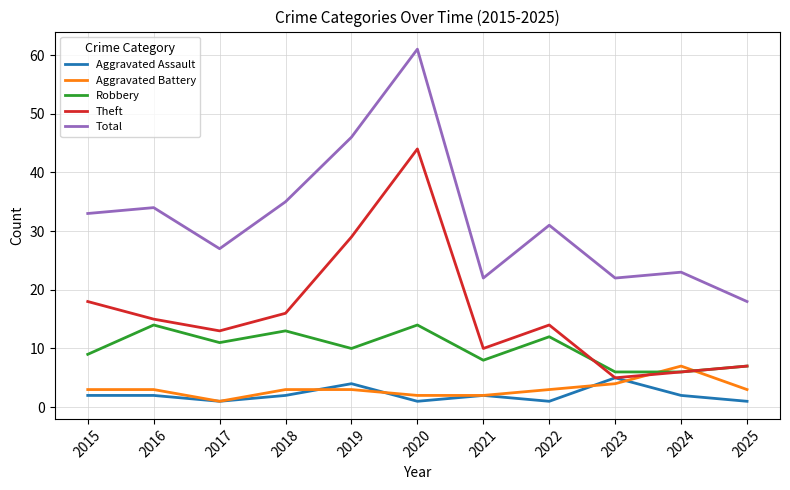

True or false: Theft and Total cross at least once.

False